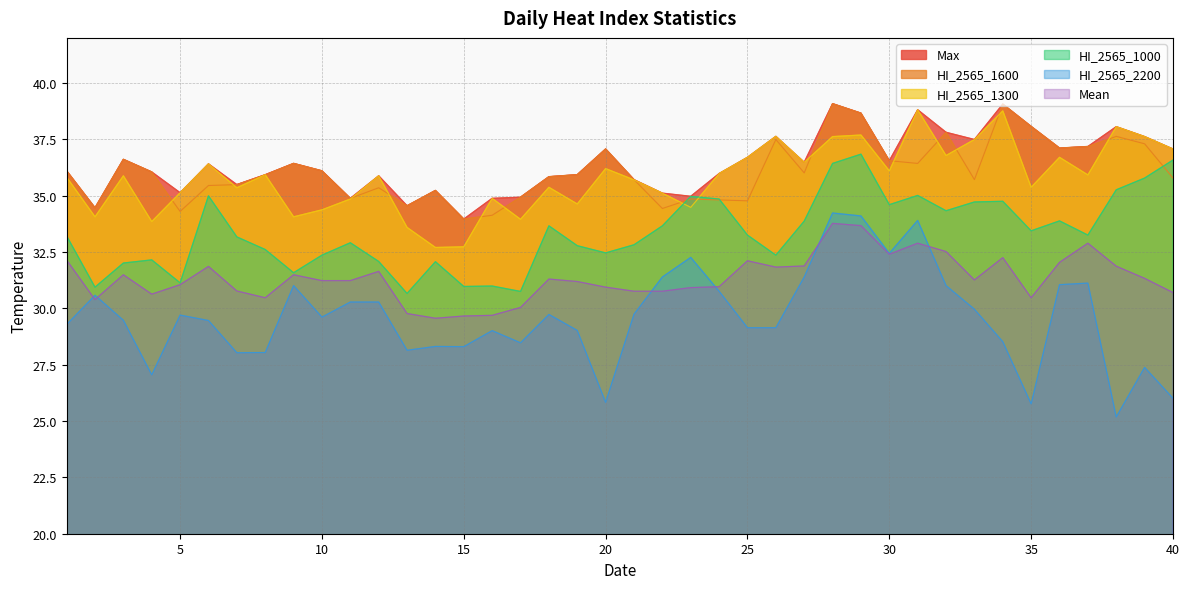

In HI_2565_2200, how many points are lower than both neighbors (excluding endpoints)?

10